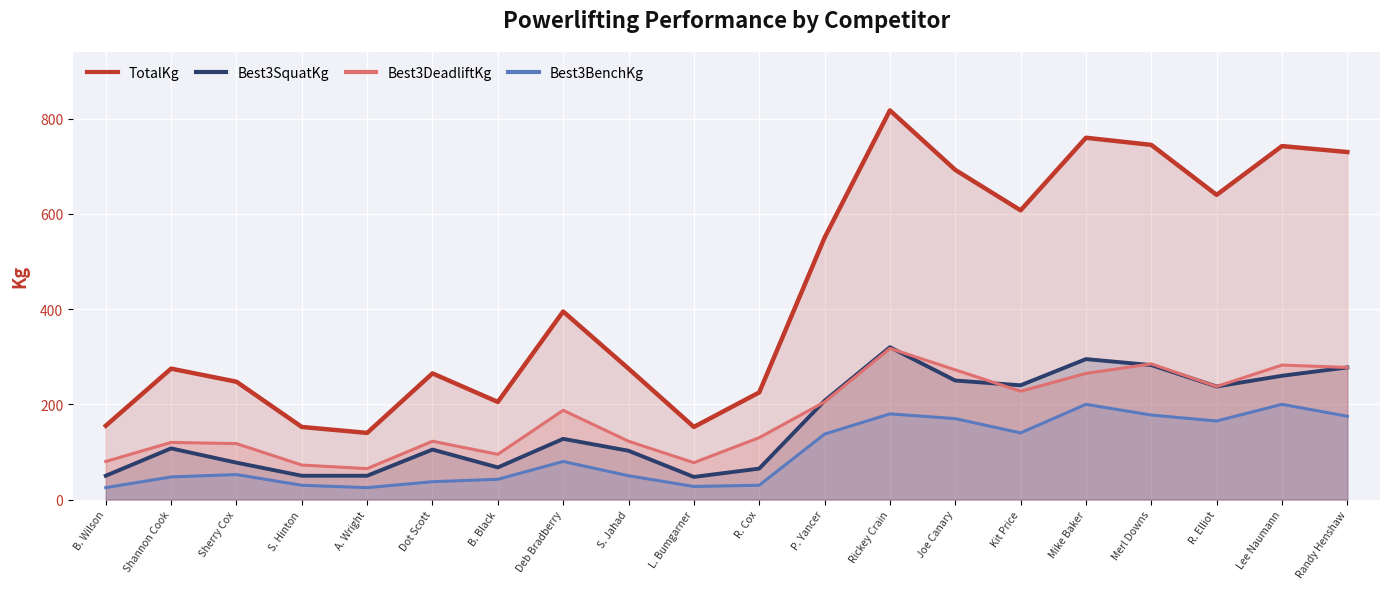

What is the value of the Best3SquatKg point at the 1st from the left?

50.0